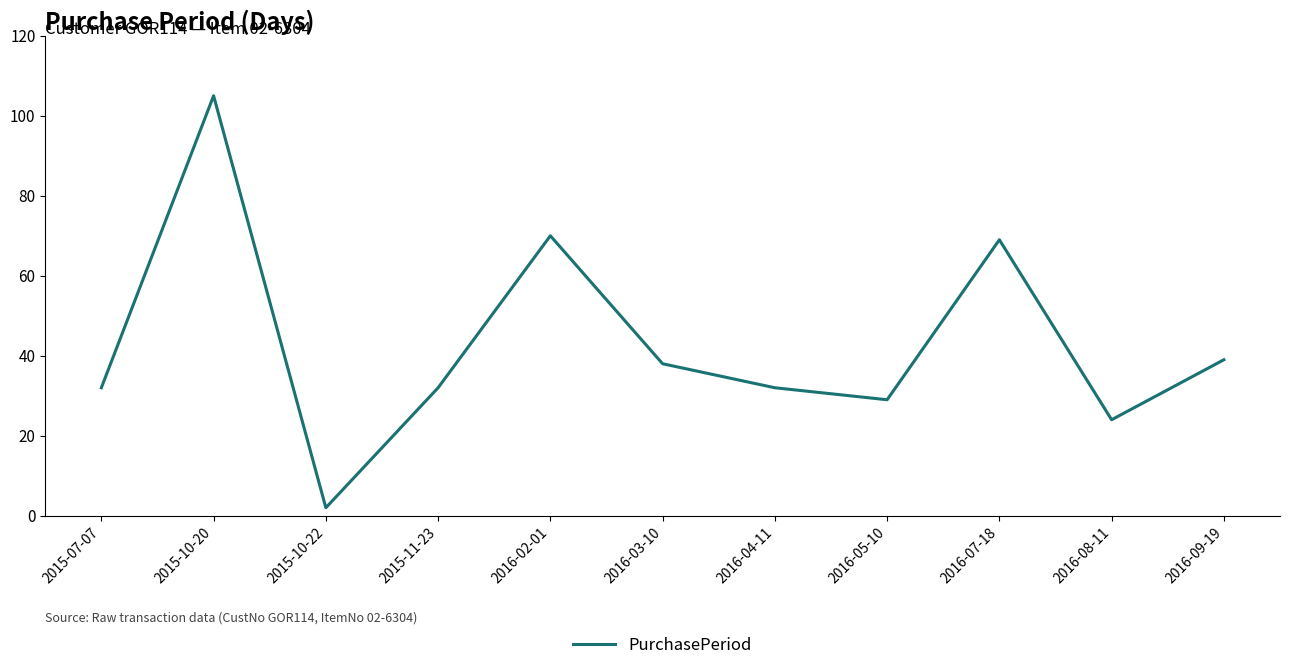

Reading left to right, extract all data points from this chart.

2015-07-07=32	2015-10-20=105	2015-10-22=2	2015-11-23=32	2016-02-01=70	2016-03-10=38	2016-04-11=32	2016-05-10=29	2016-07-18=69	2016-08-11=24	2016-09-19=39